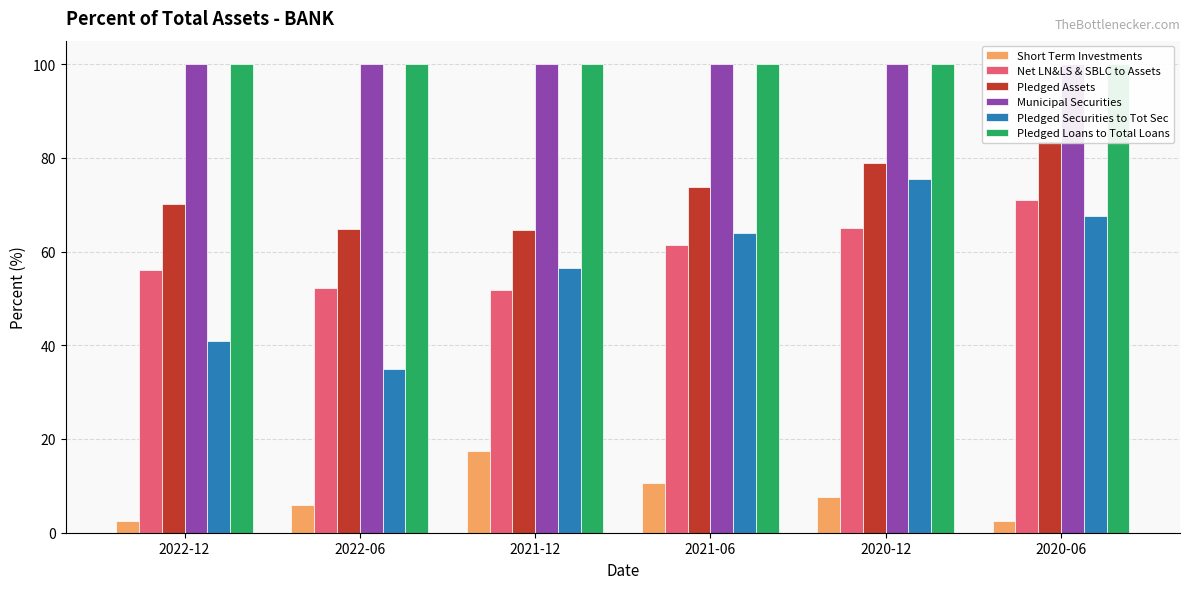

What is the minimum value shown in the chart?

2.5